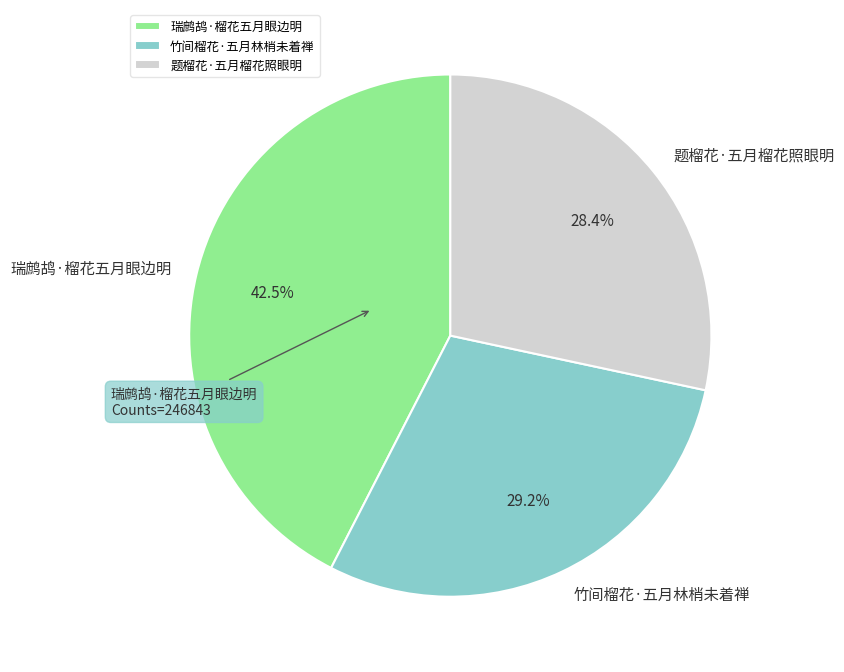

Is there a majority slice in this chart?

No